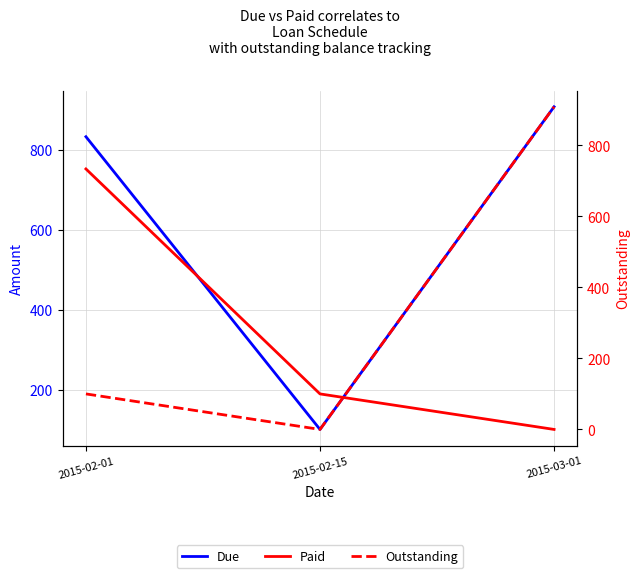

What are all the series names shown in the legend?

Due, Paid, Outstanding